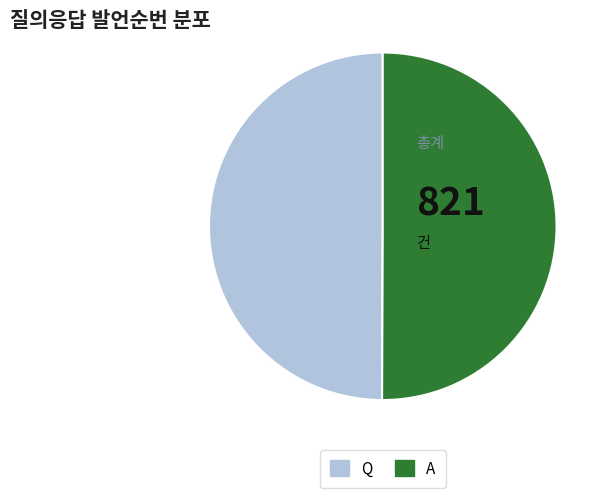

Is the sum of Q and A greater than half?

Yes